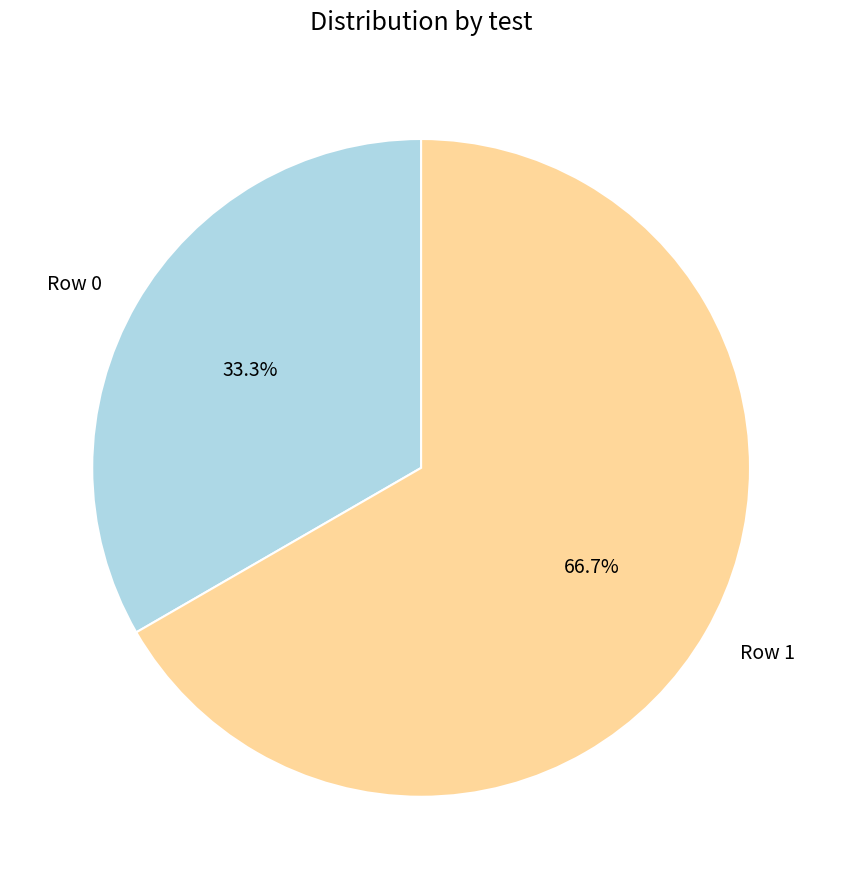

Does any single category account for the majority?

Yes